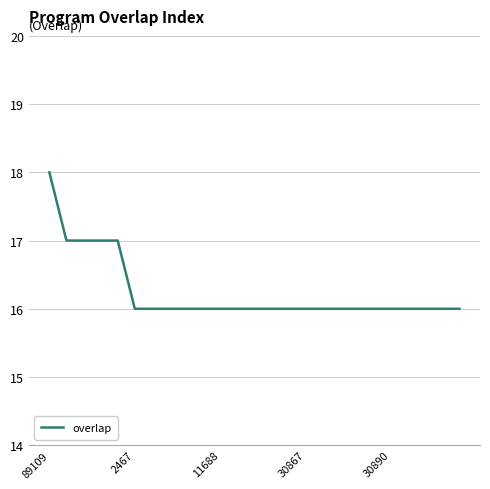

What is the greatest value displayed?

18